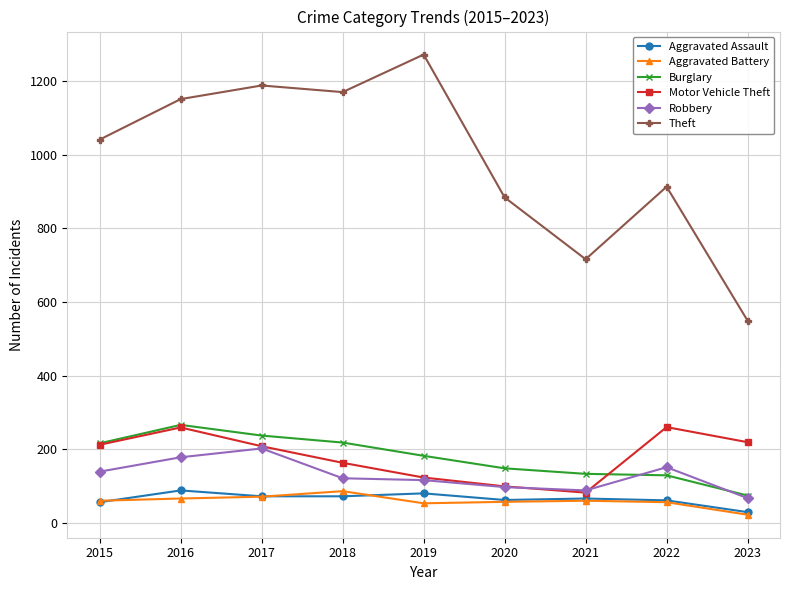

What is the maximum value for Theft?

1272